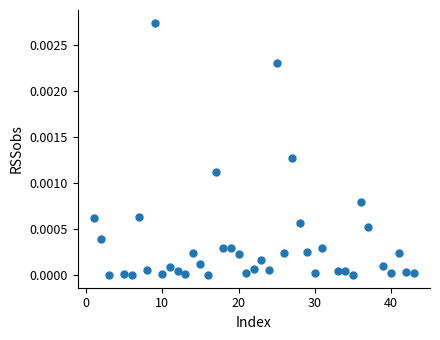

What is the range of X values (max minus min)?

42.0